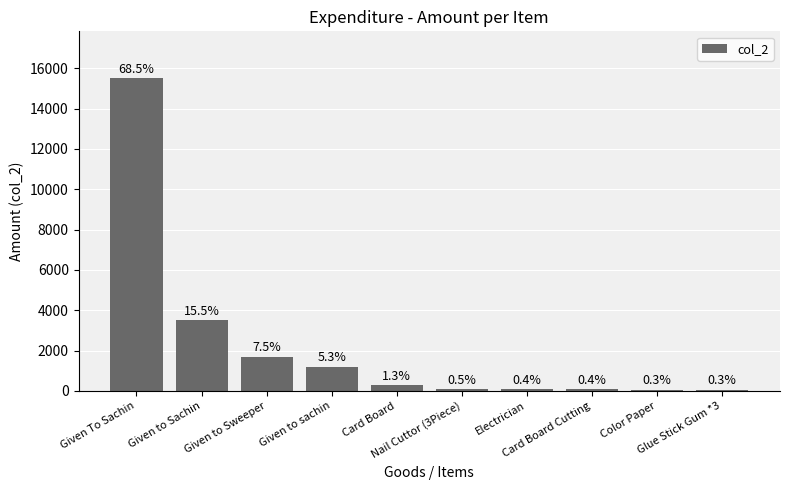

Reading right to left, list all the values displayed in this chart.

60	70	100	100	105	300	1200	1700	3500	15500